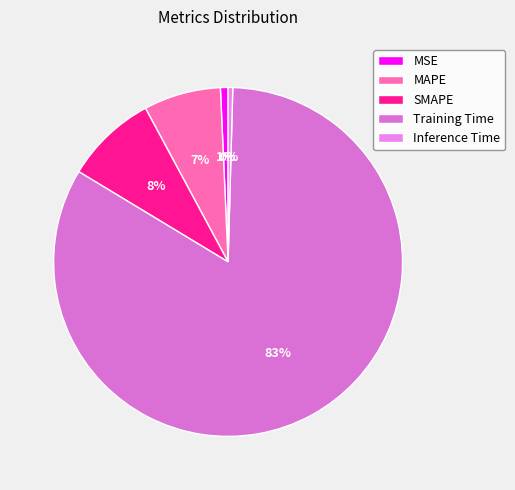

How many slices are in this pie chart?

5